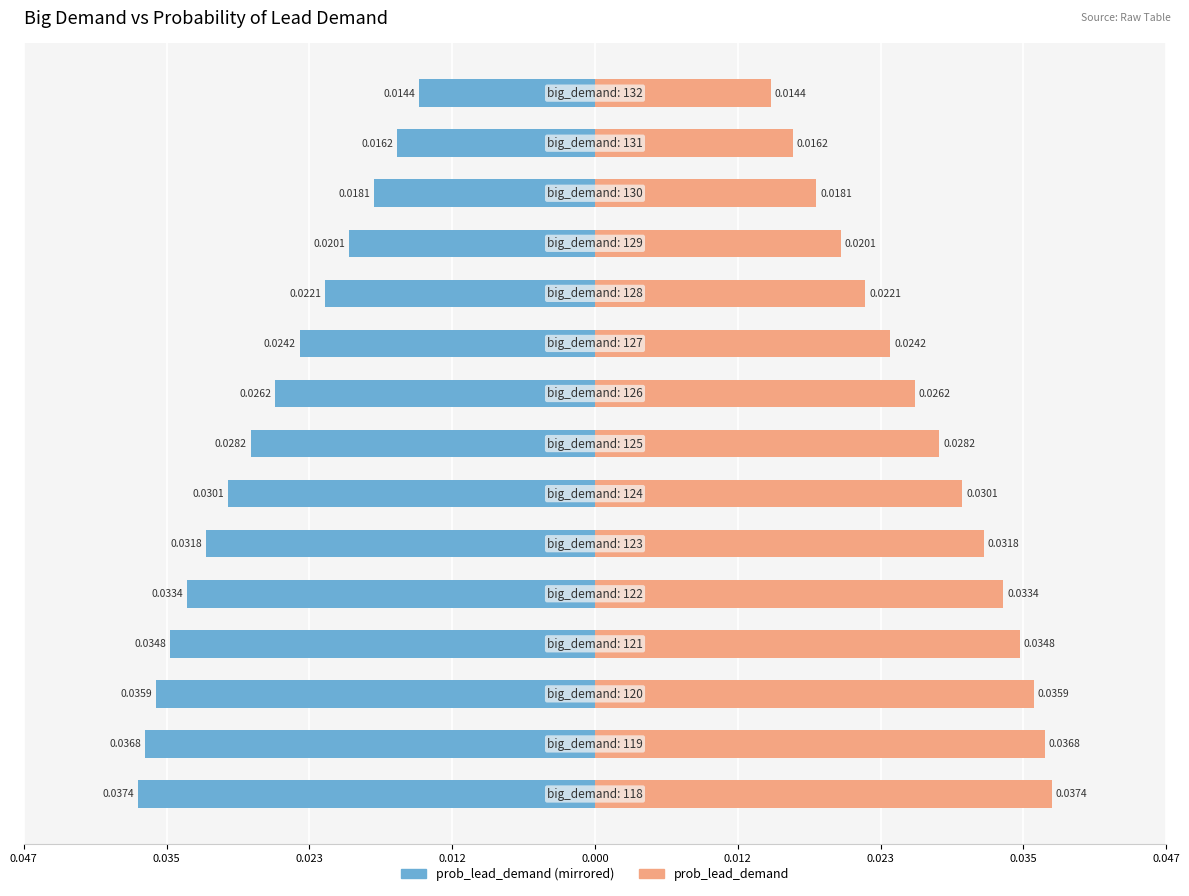

List the series in order of their overall mean, lowest first.

prob_lead_demand (left), prob_lead_demand (right)